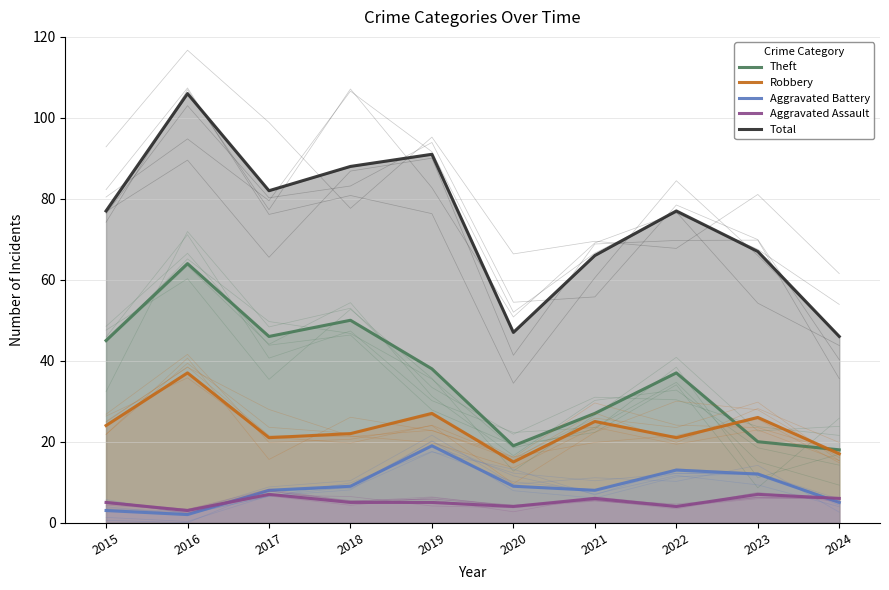

The value of Aggravated Battery at 2018 is 9. True or false?

True